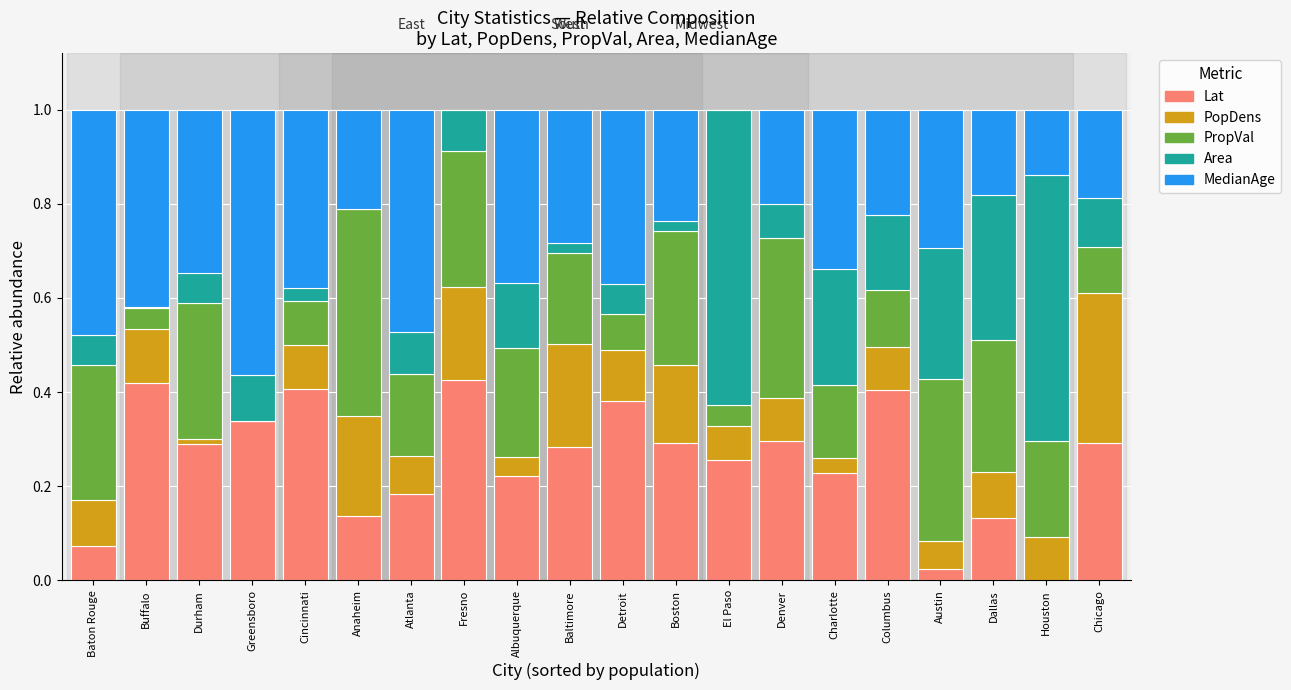

The Lat series shows 0.2 at Albuquerque. True or false?

True